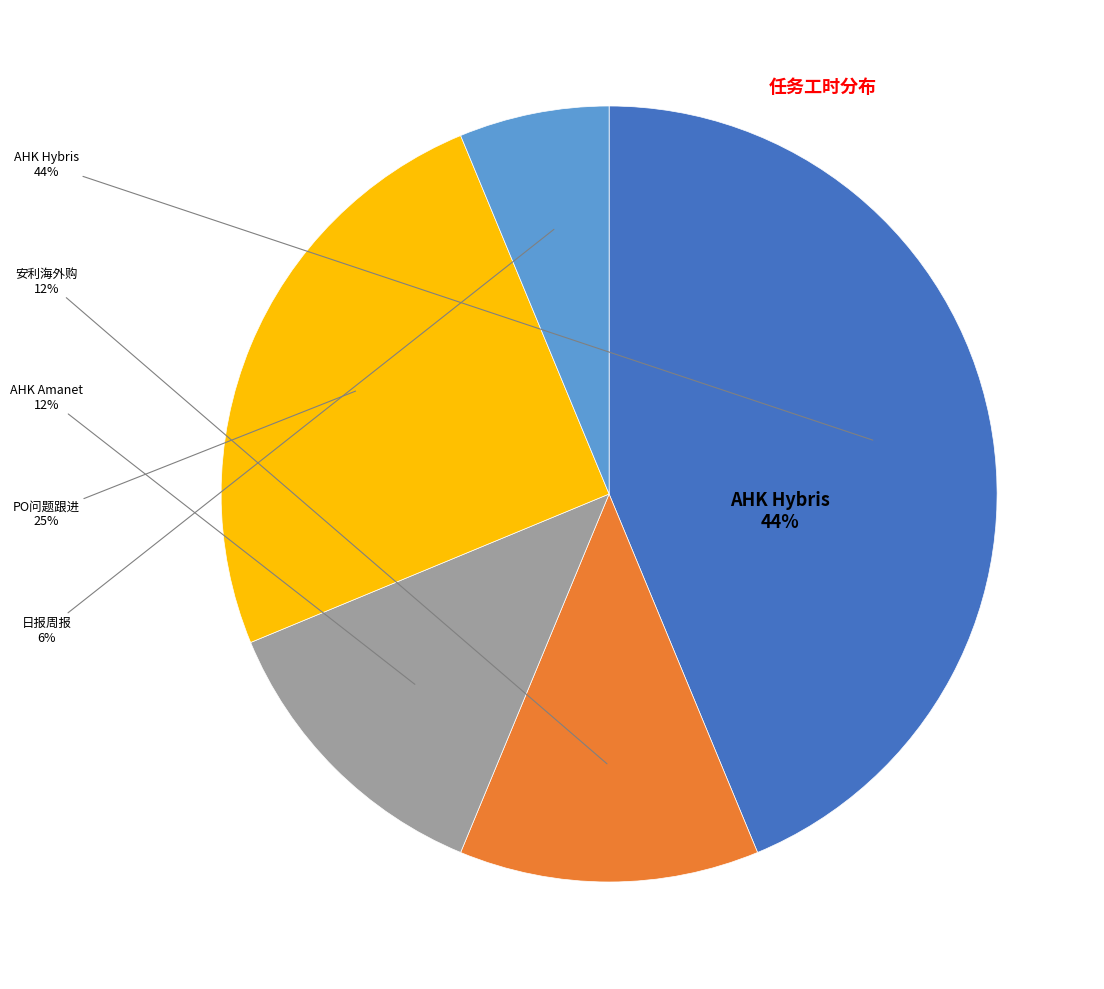

What percentage do PO问题跟进 and 日报周报 together represent?

31.2%